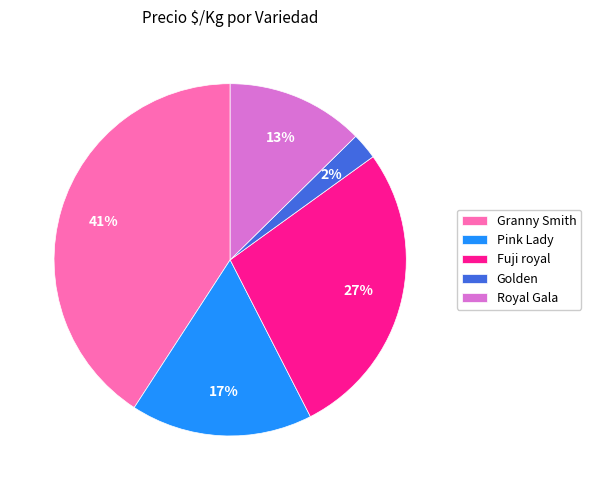

How many segments does this pie chart have?

5